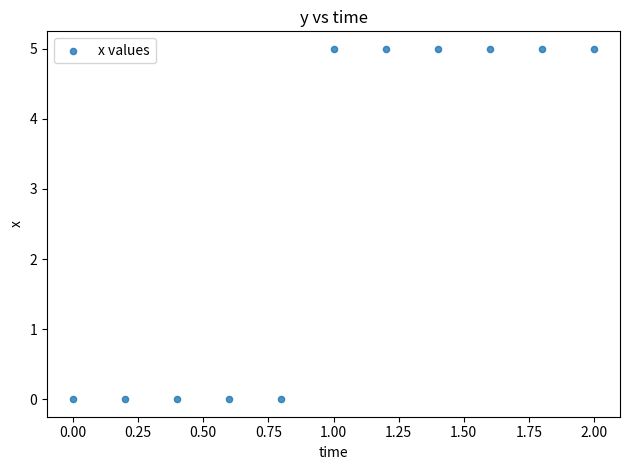

What is the average Y value?

3